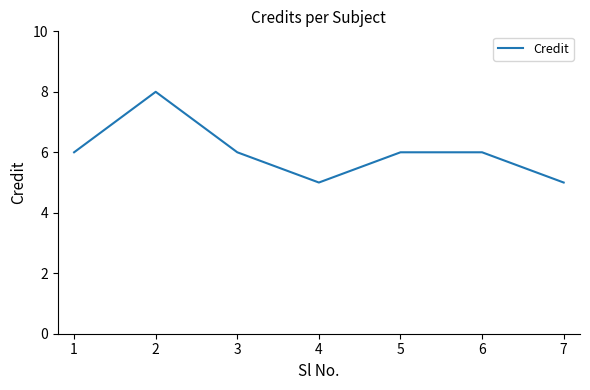

What is the greatest value displayed?

8